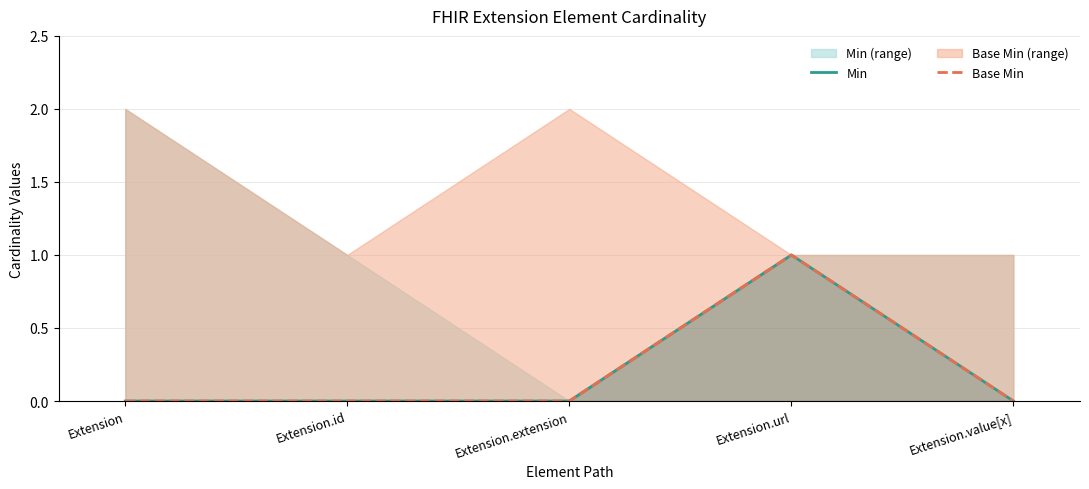

Reading left to right, extract all data points from this chart.

Min: Extension=0	Extension.id=0	Extension.extension=0	Extension.url=1	Extension.value[x]=0
Base Min: Extension=0	Extension.id=0	Extension.extension=0	Extension.url=1	Extension.value[x]=0